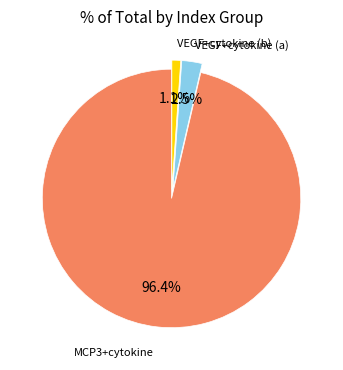

Is there any slice that represents more than half of the pie?

Yes